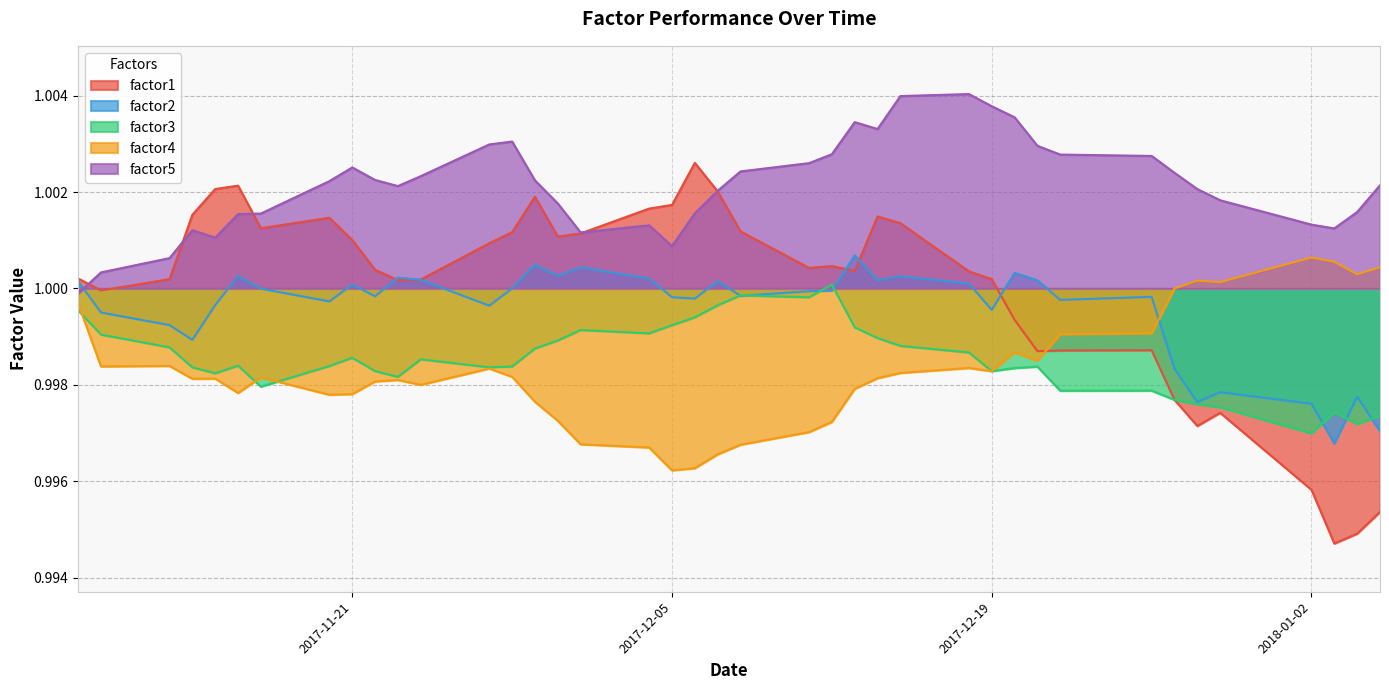

Which series has the widest spread of values?

factor1